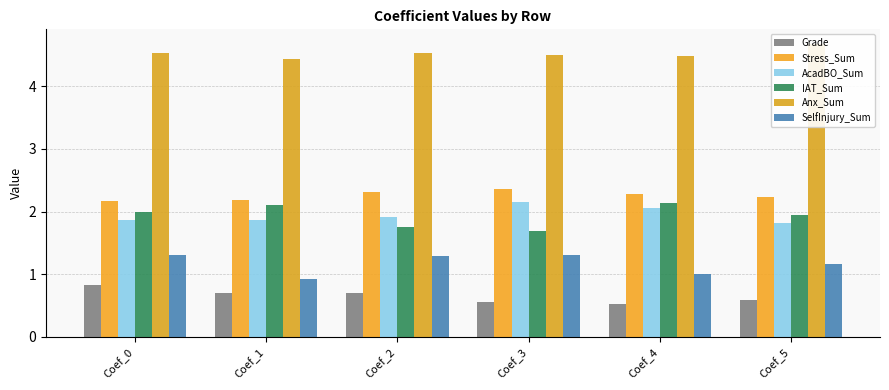

Which series has the widest spread of values?

IAT_Sum